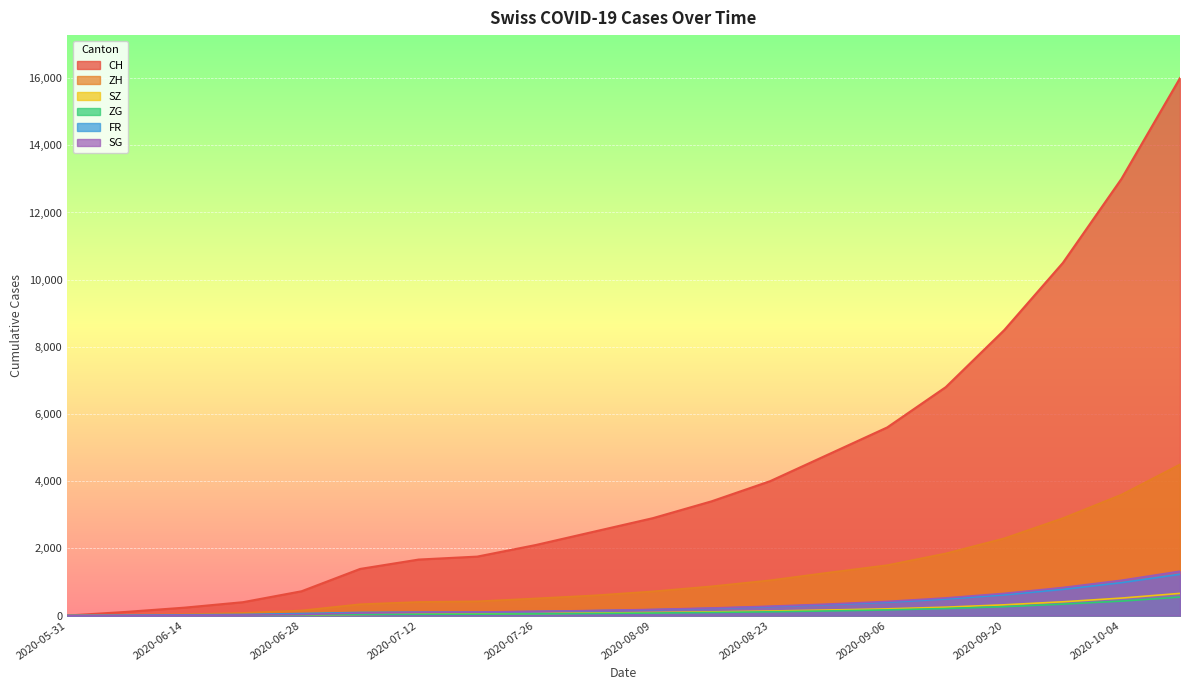

What is the difference between the maximum and second lowest values in the SZ series?

660